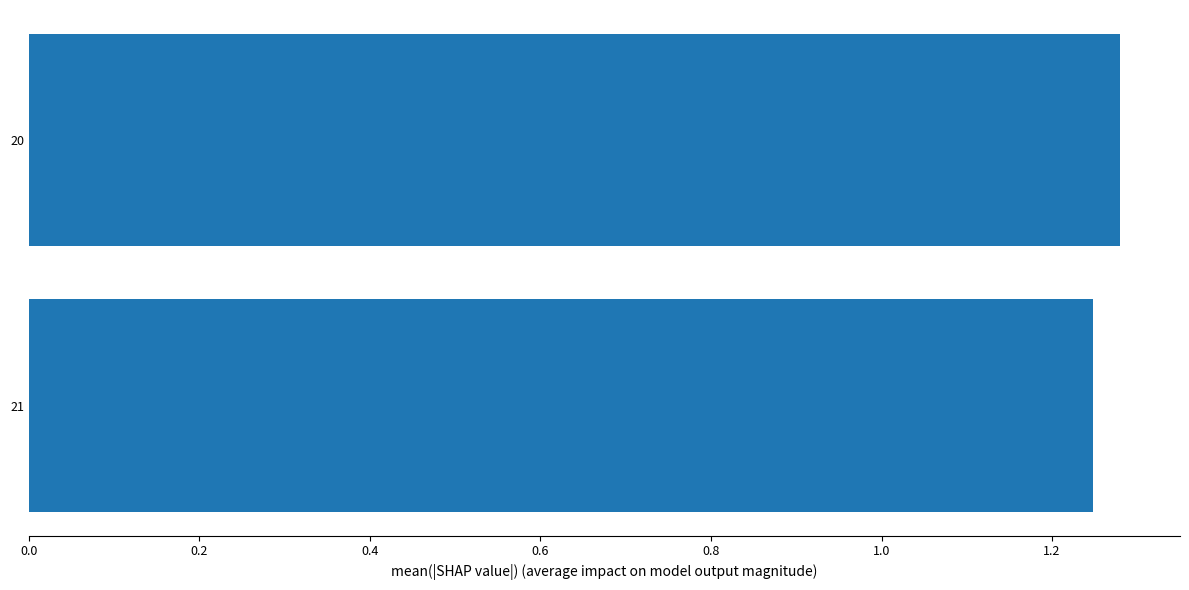

Which category has the highest value across all series?

20